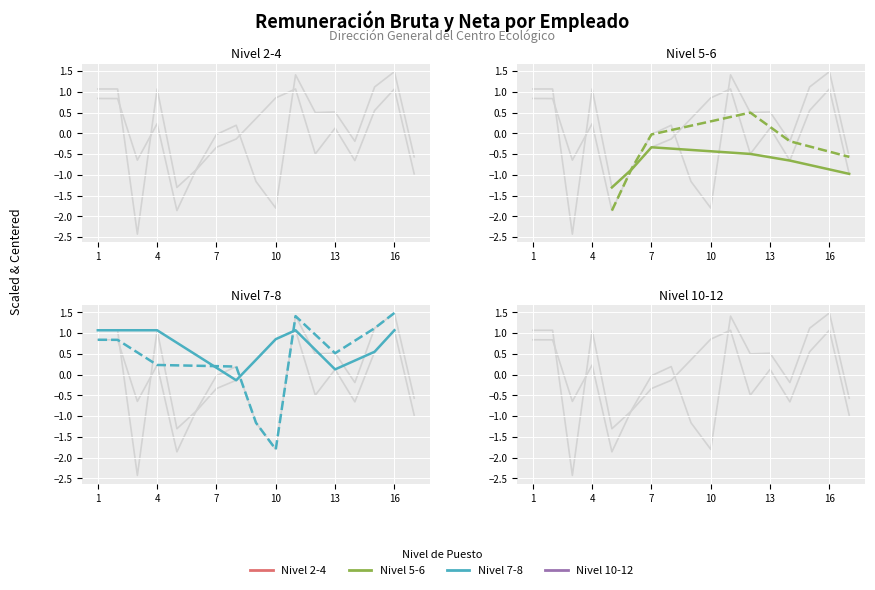

At which label does Monto_bruto first exceed 0?

1